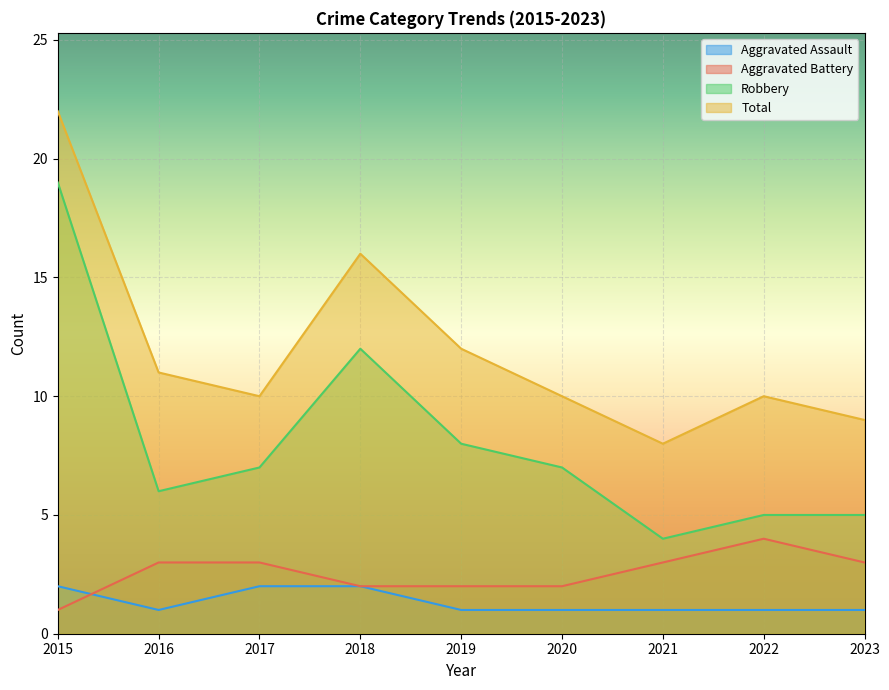

At which label does Aggravated Assault reach its minimum?

2016